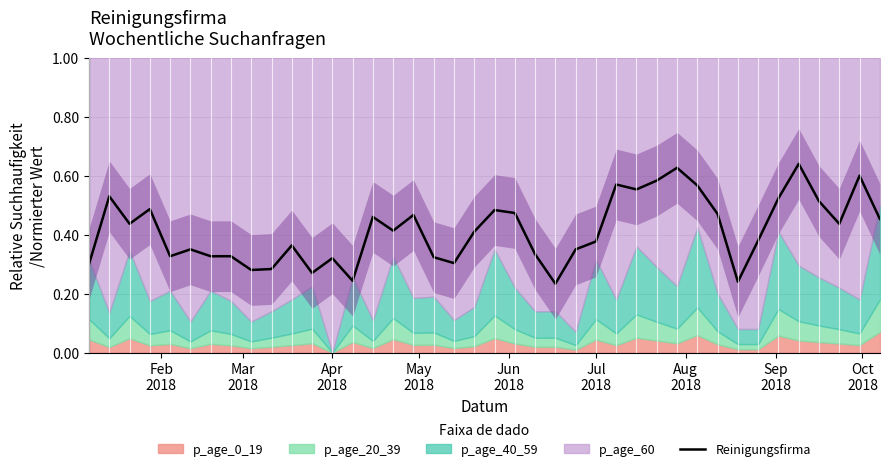

Reading left to right, what are all the values shown in this chart?

0.3	0.5	0.4	0.5	0.3	0.3	0.3	0.3	0.3	0.3	0.4	0.3	0.3	0.2	0.5	0.4	0.5	0.3	0.3	0.4	0.5	0.5	0.3	0.2	0.3	0.4	0.6	0.6	0.6	0.6	0.6	0.5	0.2	0.4	0.5	0.6	0.5	0.4	0.6	0.5